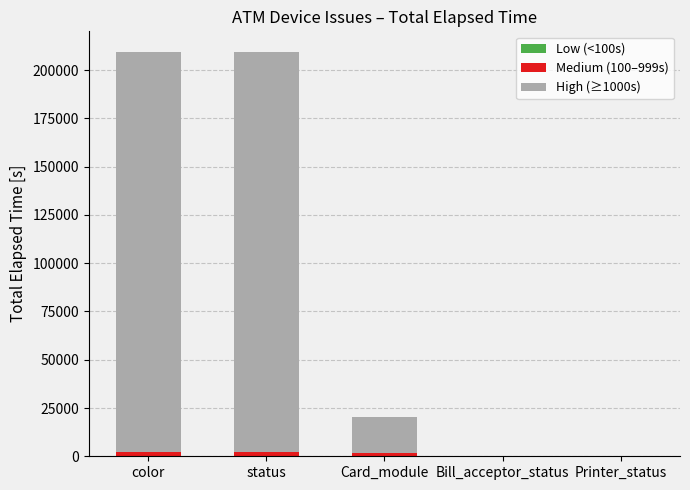

Does the chart contain stacked bars?

Yes